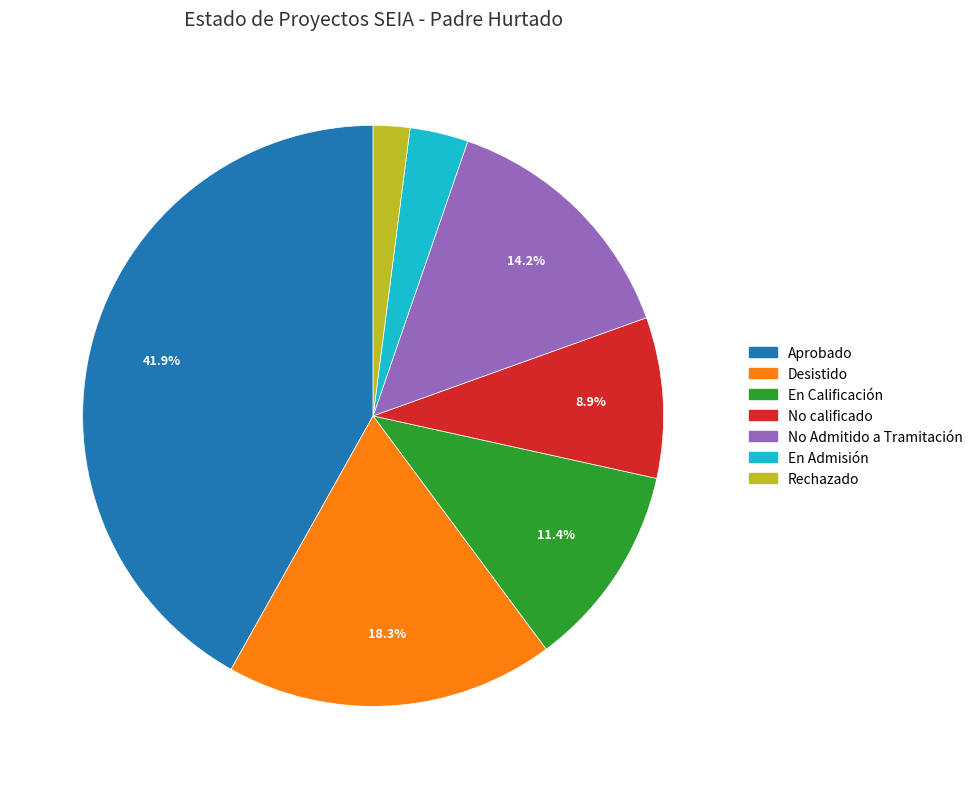

Is there a majority slice in this chart?

No